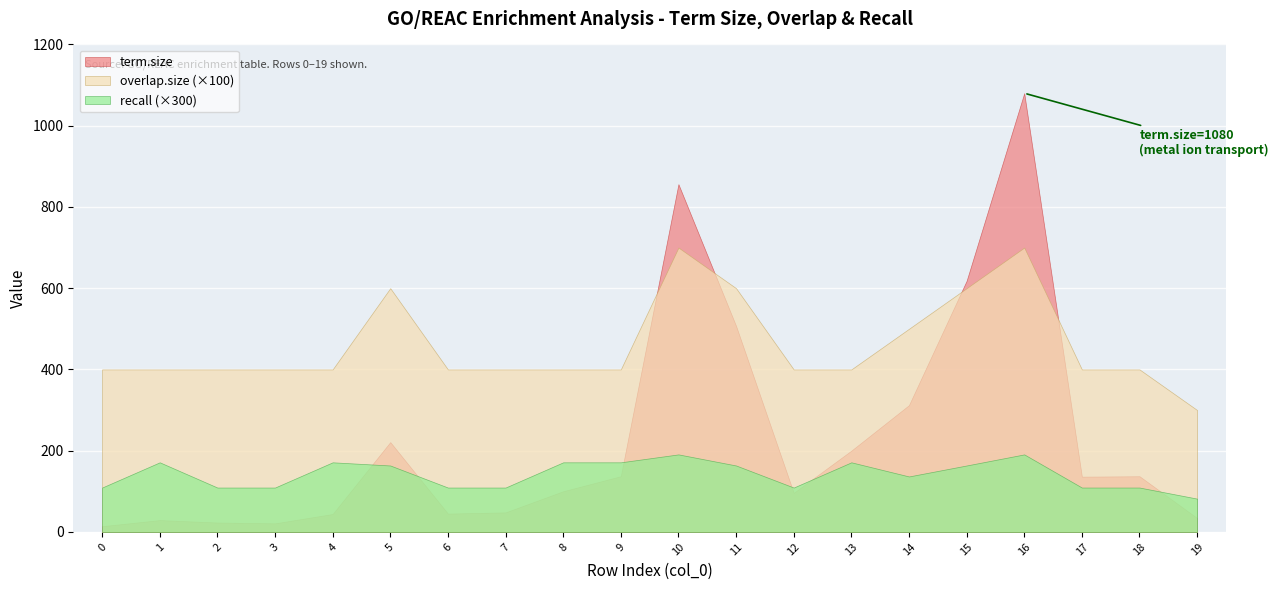

How many categories are shown in the chart?

20